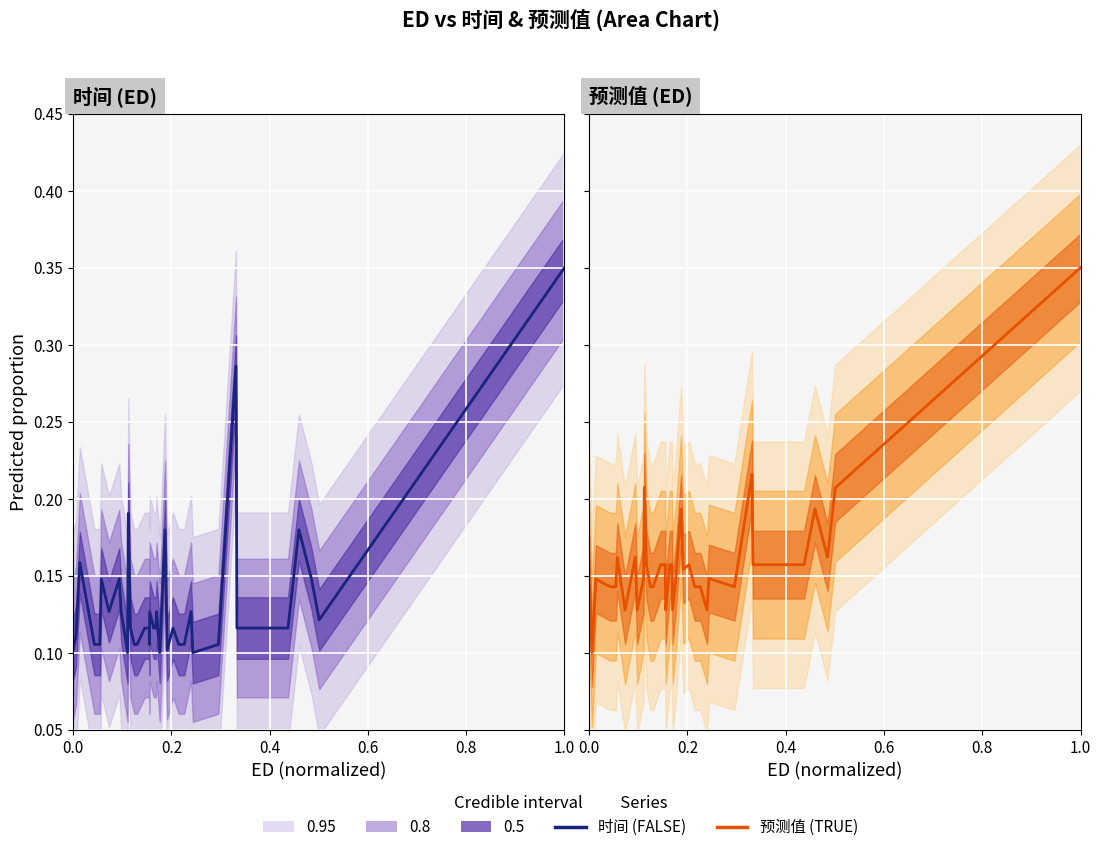

What is the sum of all 预测值 values?

6.3